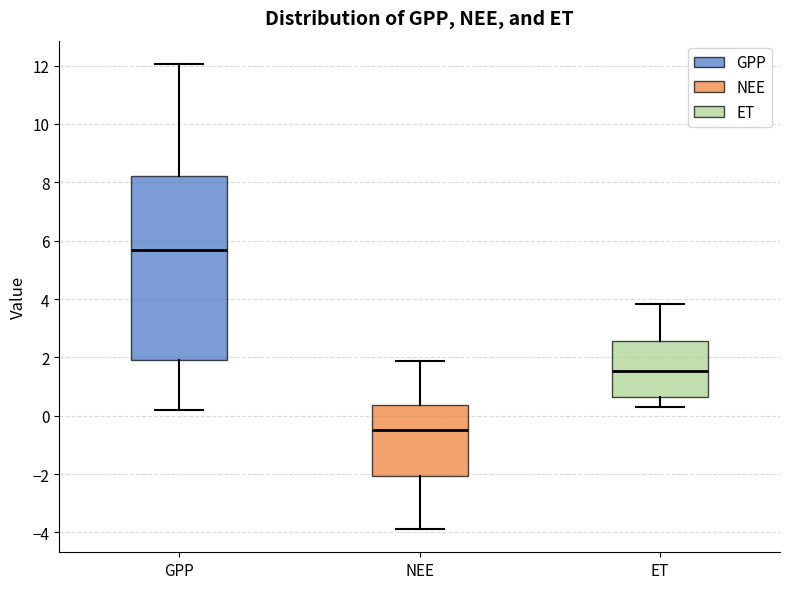

Which box has the highest median line?

GPP